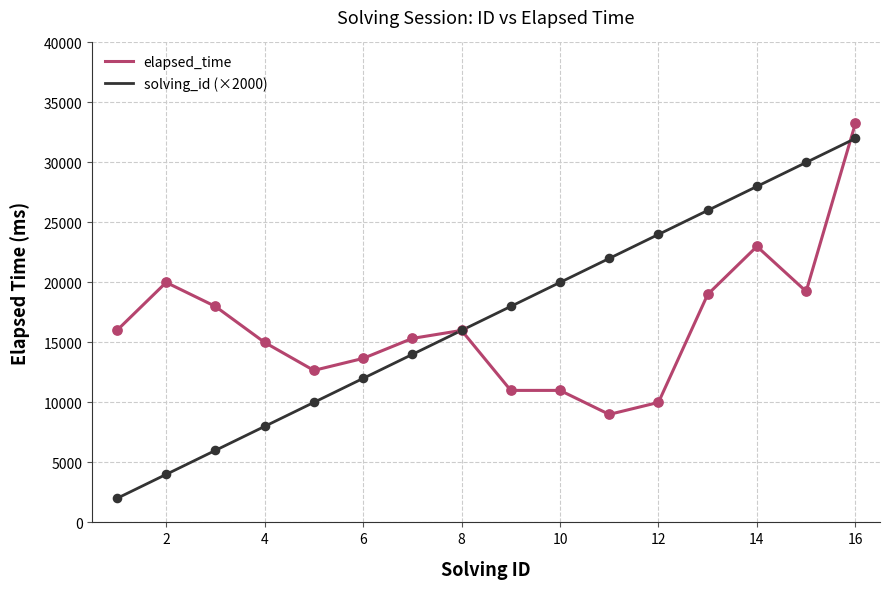

What is the lowest value of the elapsed_time series?

9000